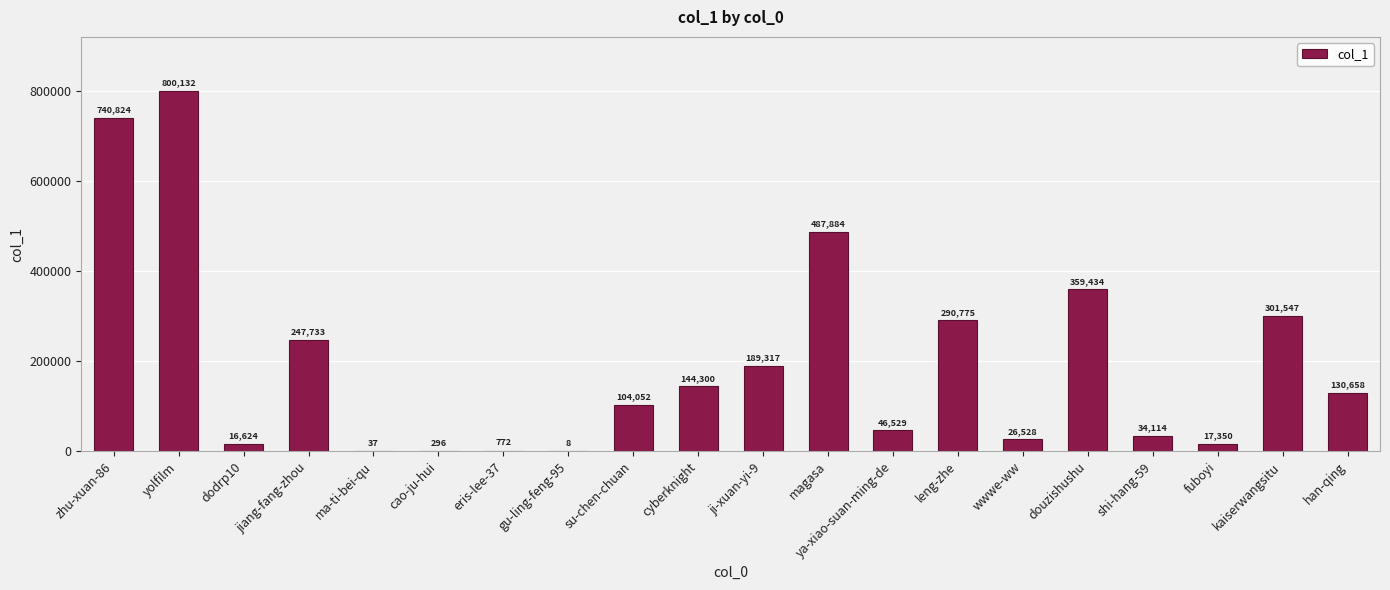

What is the sum of the values at dodrp10 and jiang-fang-zhou?

264357